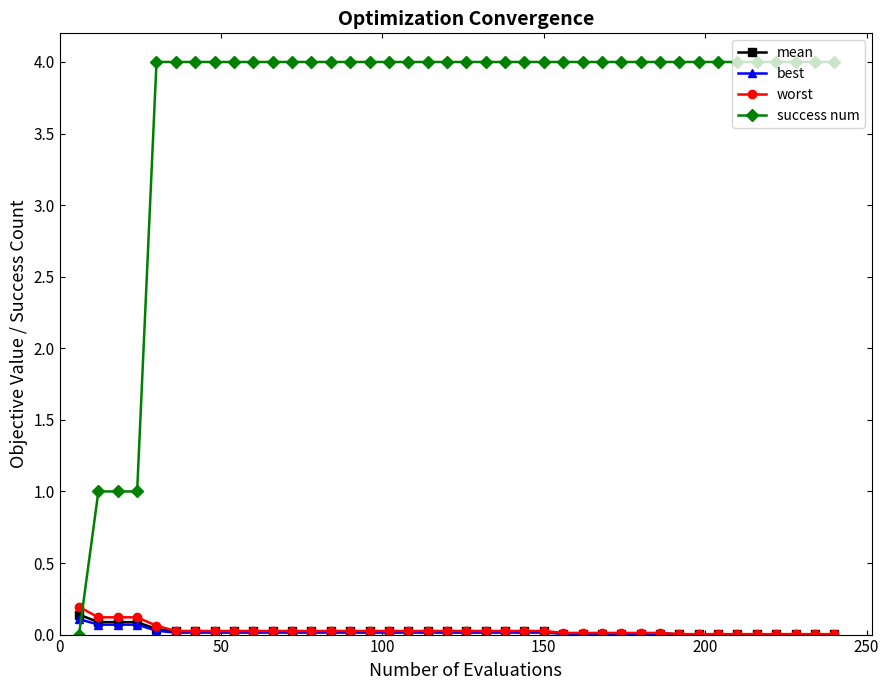

Which series has the widest spread of values?

success num